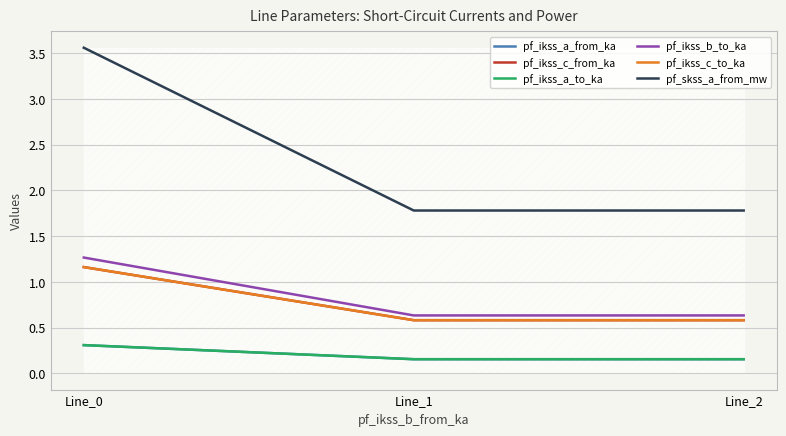

Reading left to right, transcribe all the data shown in this chart.

pf_ikss_a_from_ka: Line_0=0.3	Line_1=0.2	Line_2=0.2
pf_ikss_c_from_ka: Line_0=1.2	Line_1=0.6	Line_2=0.6
pf_ikss_a_to_ka: Line_0=0.3	Line_1=0.2	Line_2=0.2
pf_ikss_b_to_ka: Line_0=1.3	Line_1=0.6	Line_2=0.6
pf_ikss_c_to_ka: Line_0=1.2	Line_1=0.6	Line_2=0.6
pf_skss_a_from_mw: Line_0=3.6	Line_1=1.8	Line_2=1.8